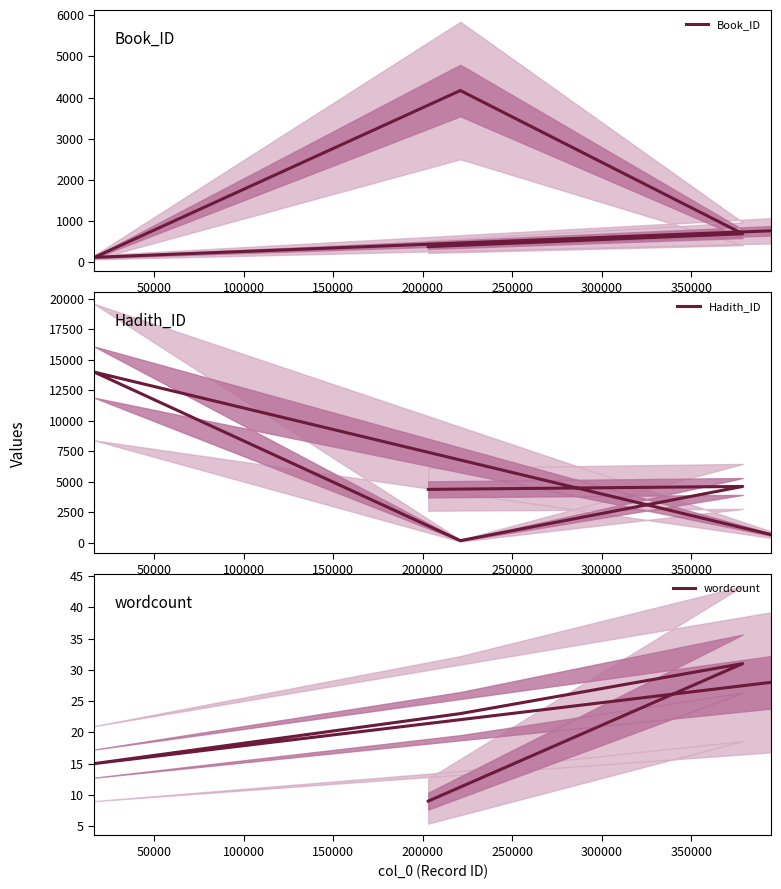

What is the value of the Hadith_ID point at the 5th from the left?

4371